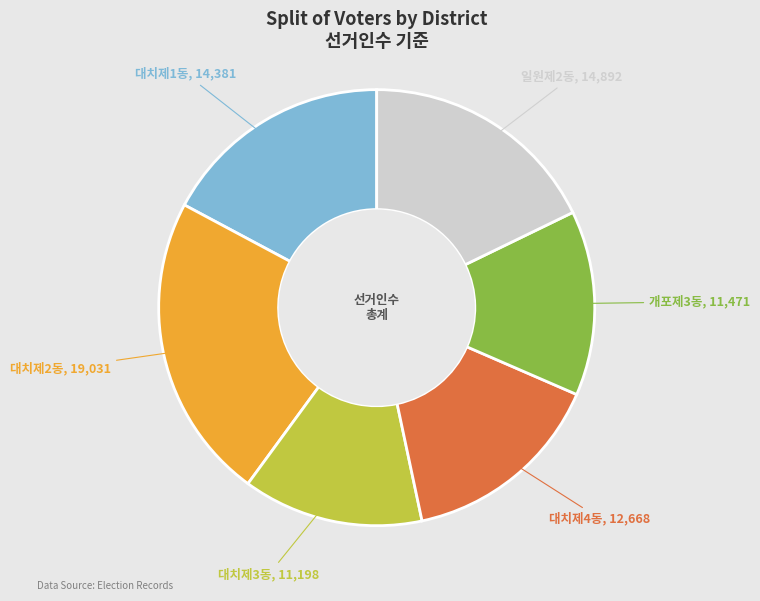

Is there any slice that represents more than half of the pie?

No